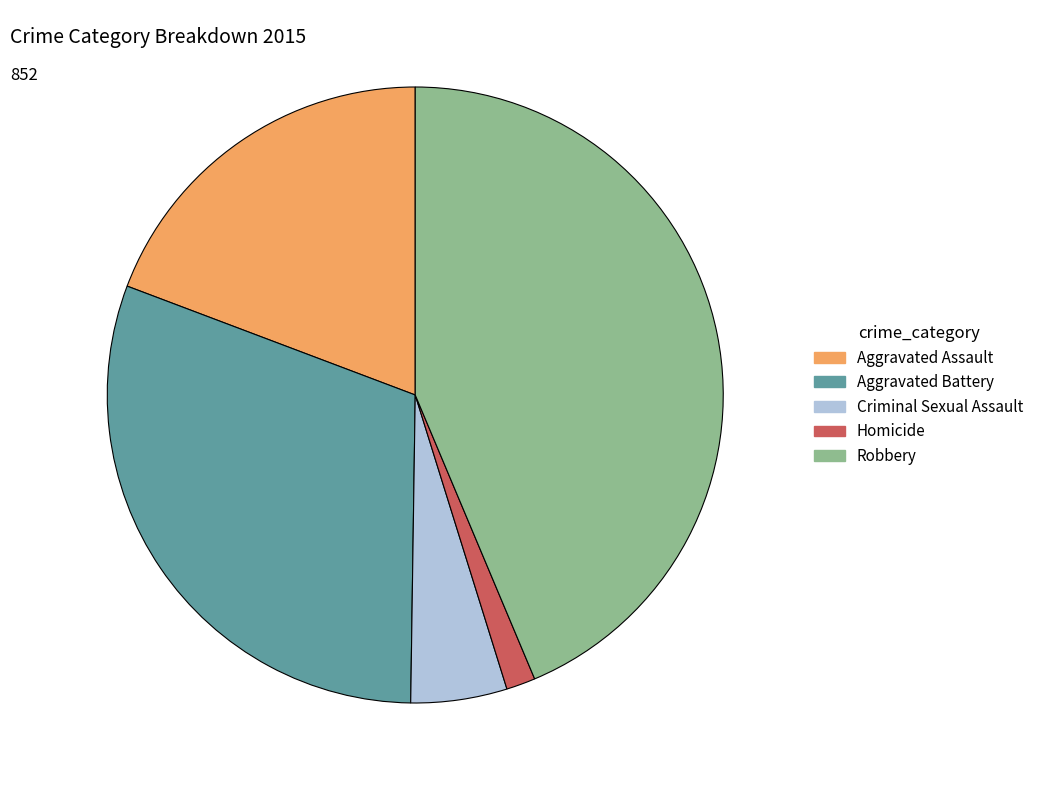

Approximately how many times larger is the value at Homicide compared to Criminal Sexual Assault?

0.3